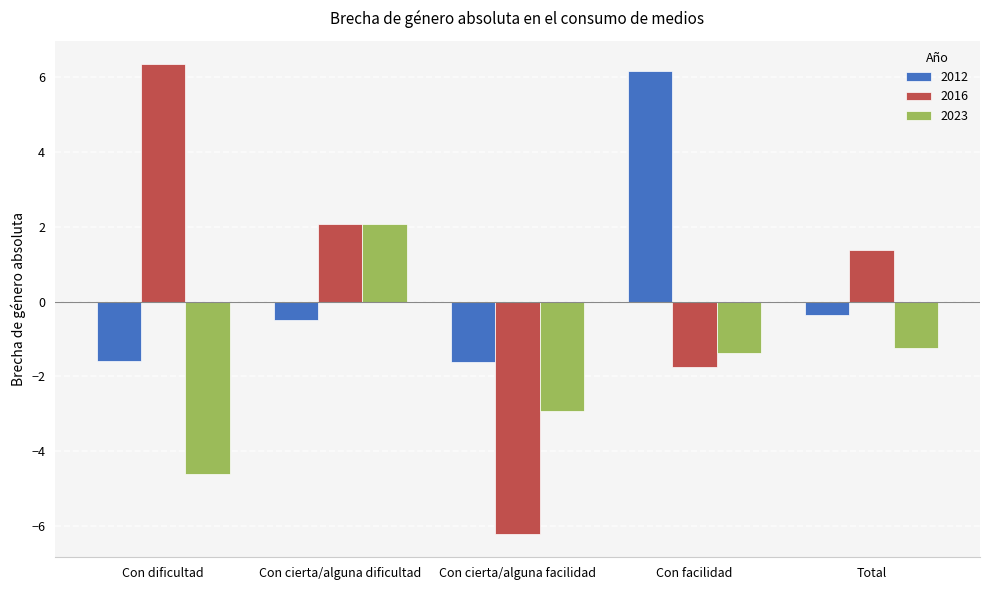

How many positive values does the 2012 series have?

1